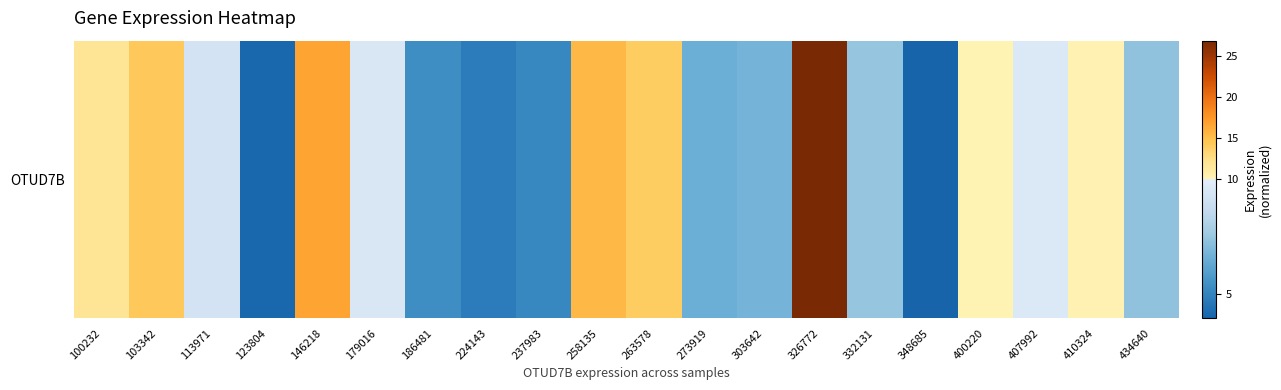

Rank the categories by value from highest to lowest.

326772, 146218, 258135, 103342, 263578, 100232, 410324, 400220, 407992, 179016, 113971, 332131, 434640, 303642, 273919, 186481, 237983, 224143, 123804, 348685